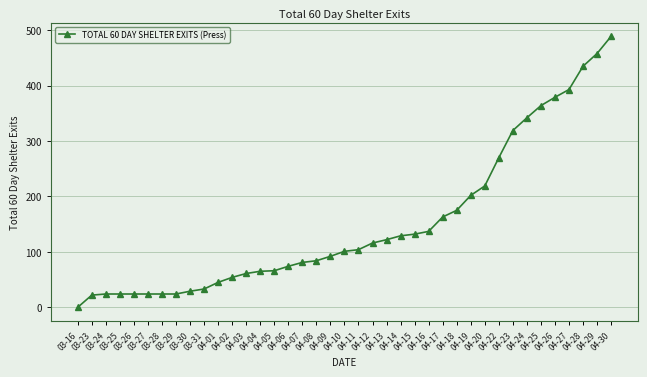

Which category has the lowest value across all series?

03-16